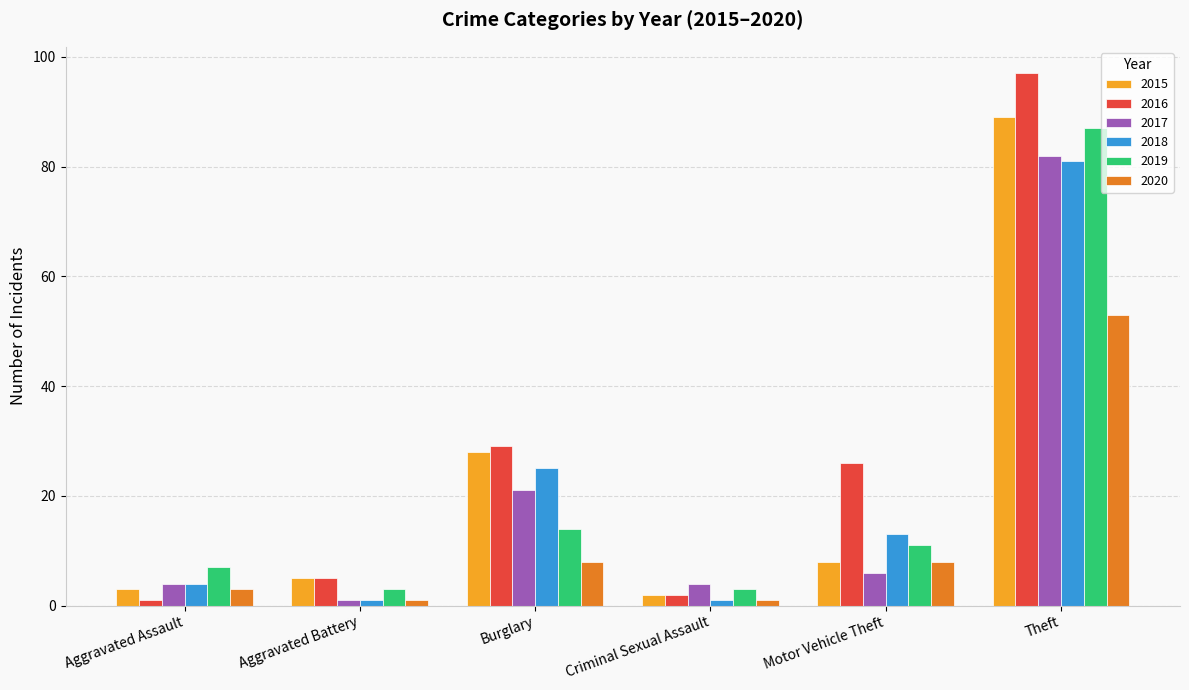

Is the value of 2020 at Burglary greater than the value of 2019 at Motor Vehicle Theft?

No